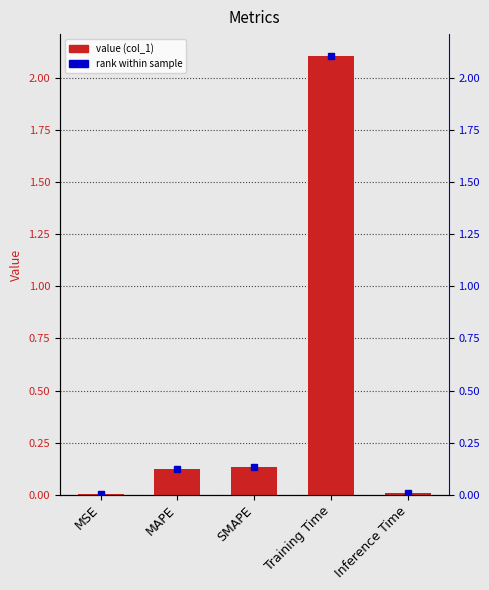

What is the sum of all values?

2.4